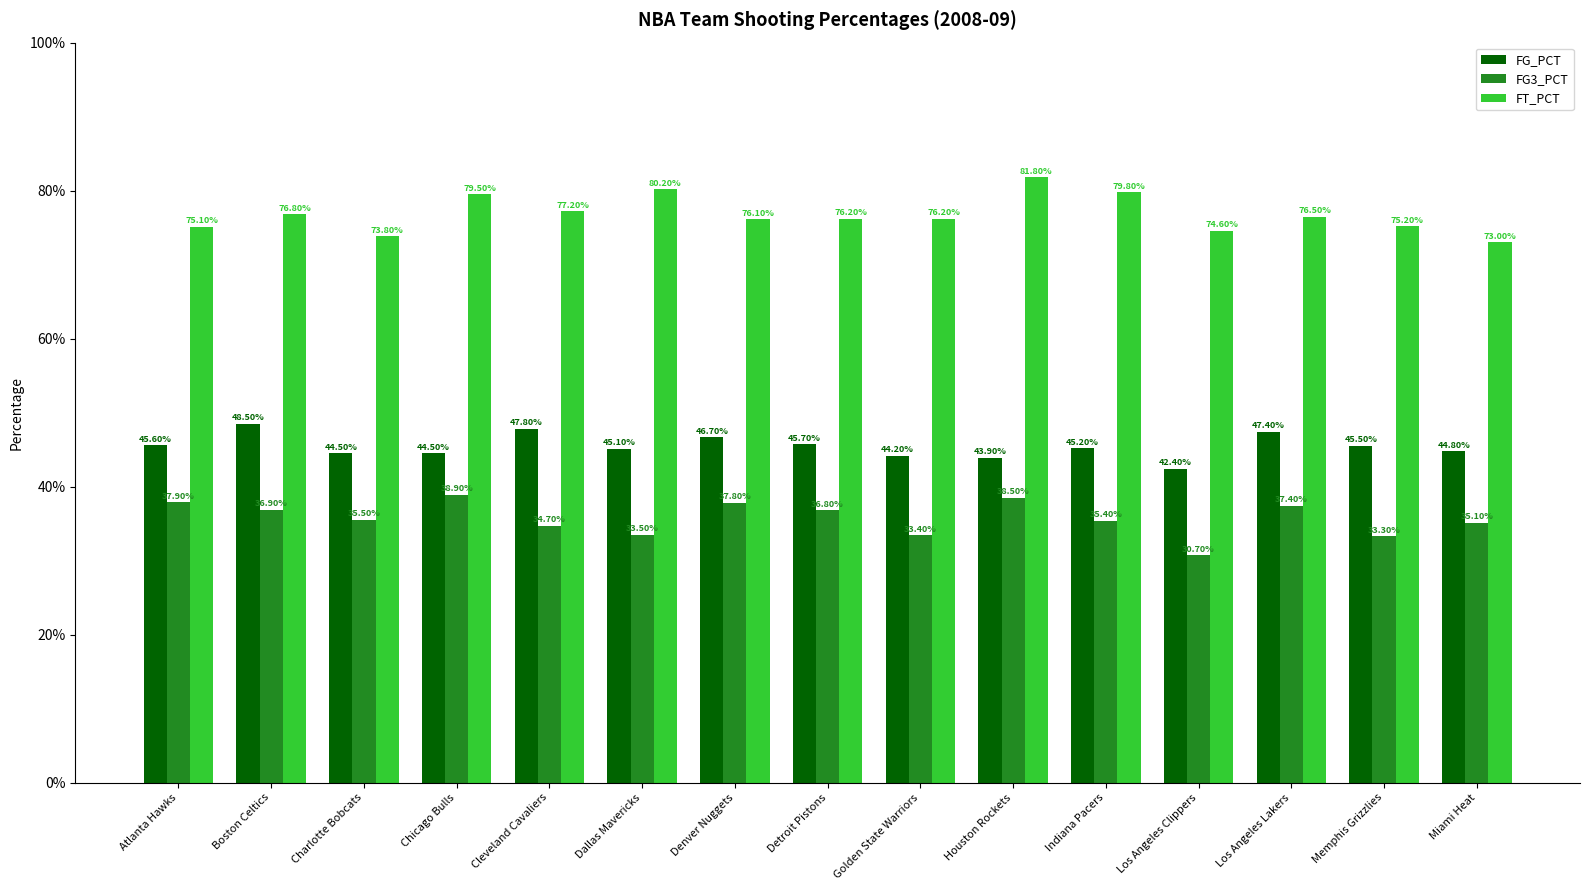

At which category does the chart reach its peak across all series?

Houston Rockets